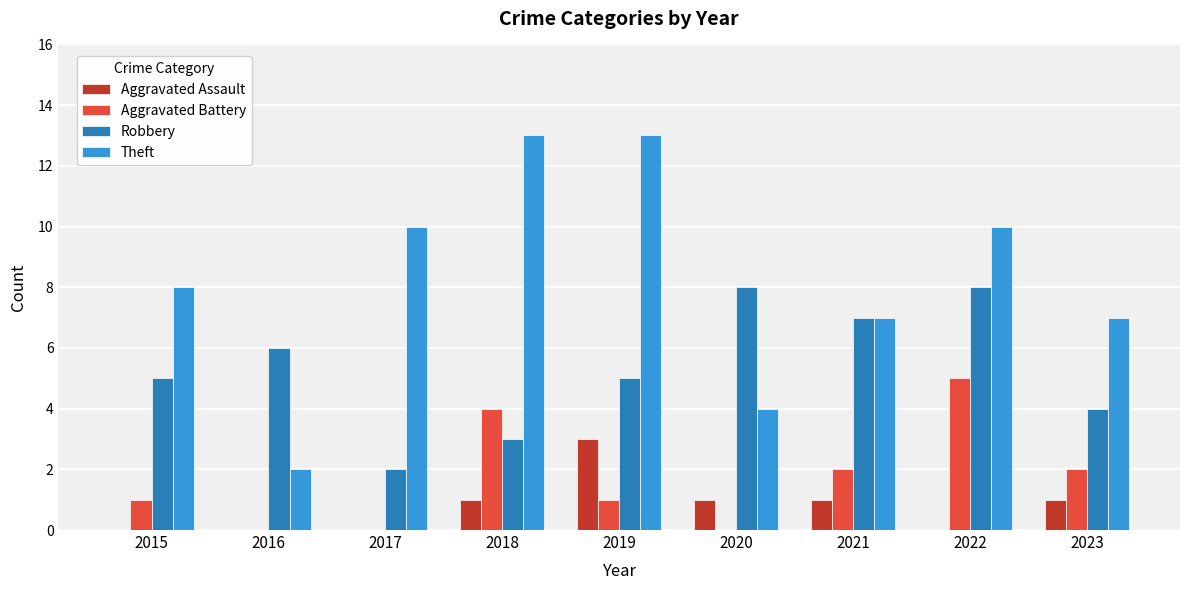

Reading left to right, transcribe all the data shown in this chart.

Aggravated Assault: 0	0	0	1	3	1	1	0	1
Aggravated Battery: 1	0	0	4	1	0	2	5	2
Robbery: 5	6	2	3	5	8	7	8	4
Theft: 8	2	10	13	13	4	7	10	7